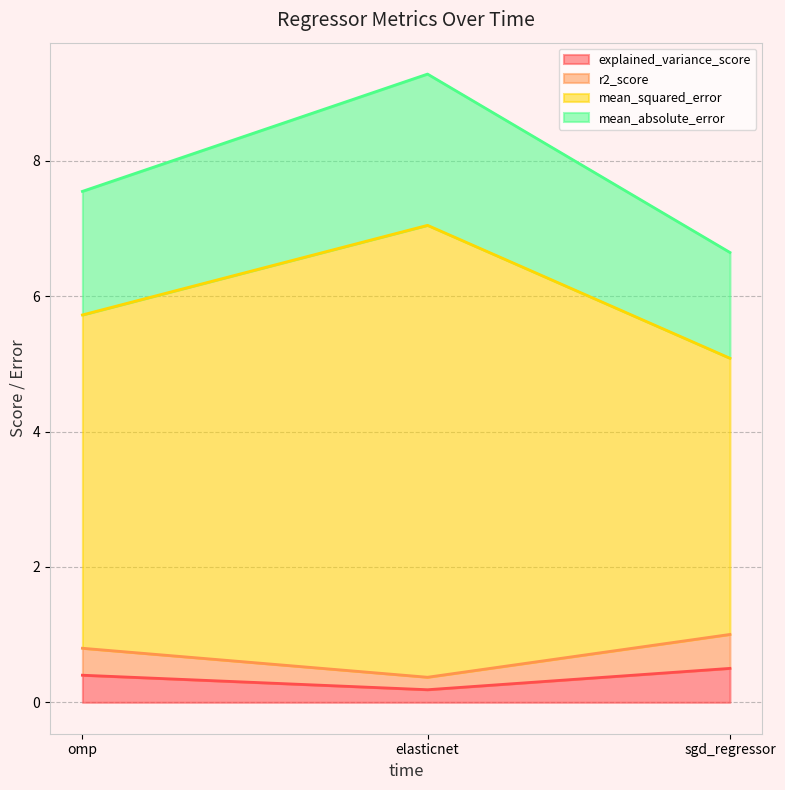

What are all the series names shown in the legend?

explained_variance_score, r2_score, mean_squared_error, mean_absolute_error